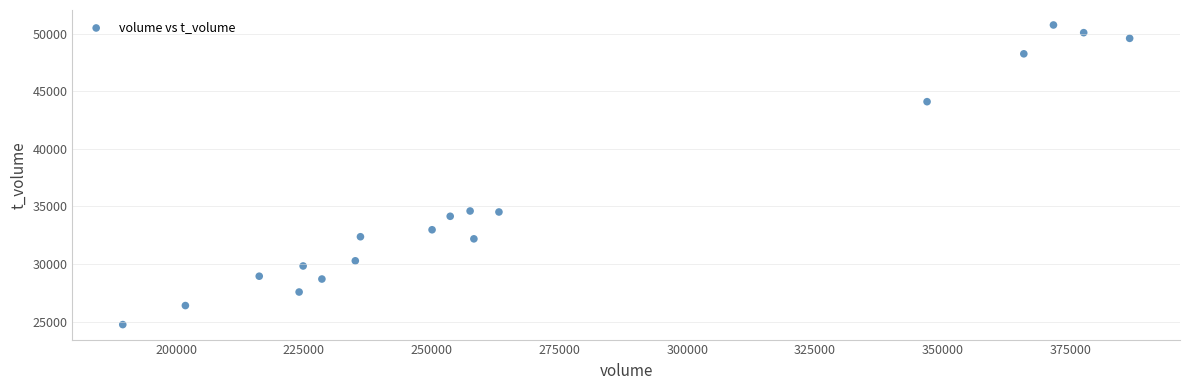

What is the range of Y values (max minus min)?

26039